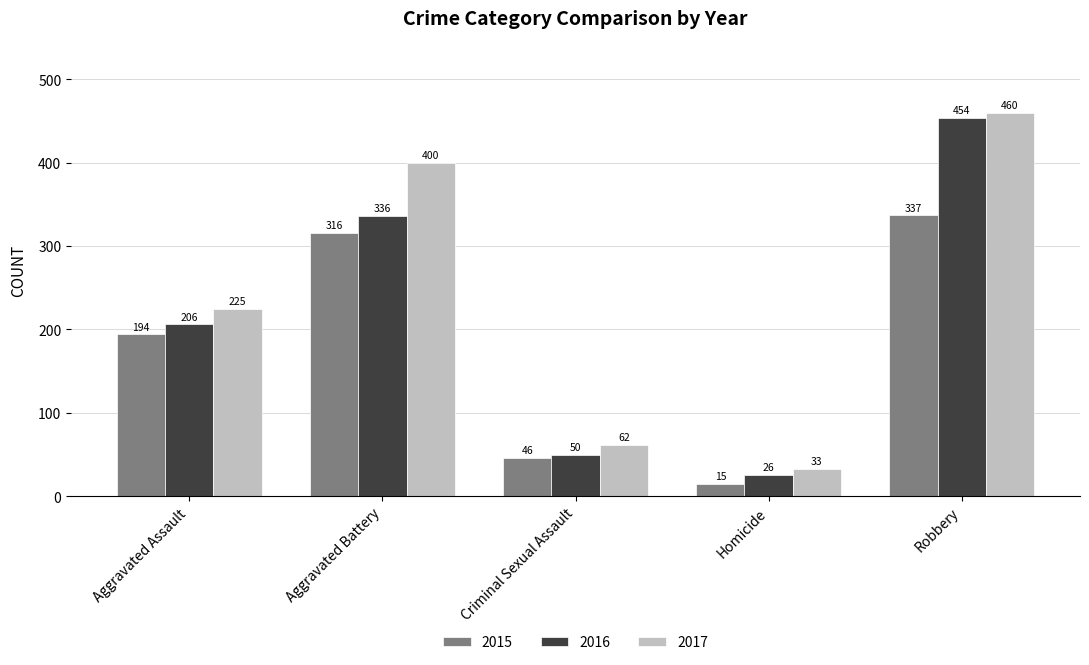

The 2016 series shows 26 at Homicide. True or false?

True